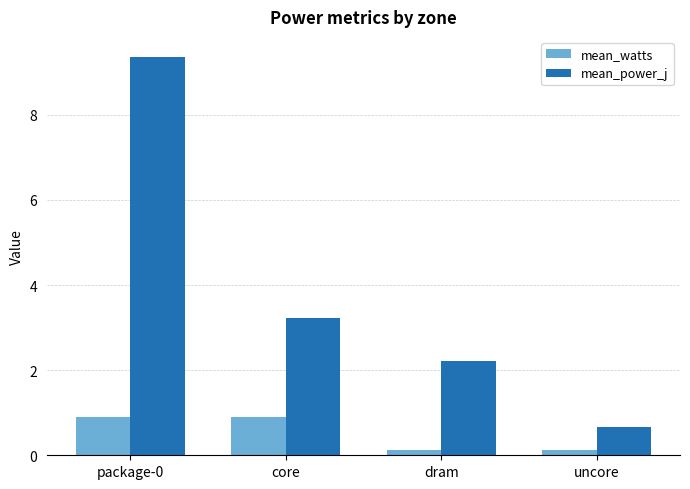

Count the number of categories in the chart.

4